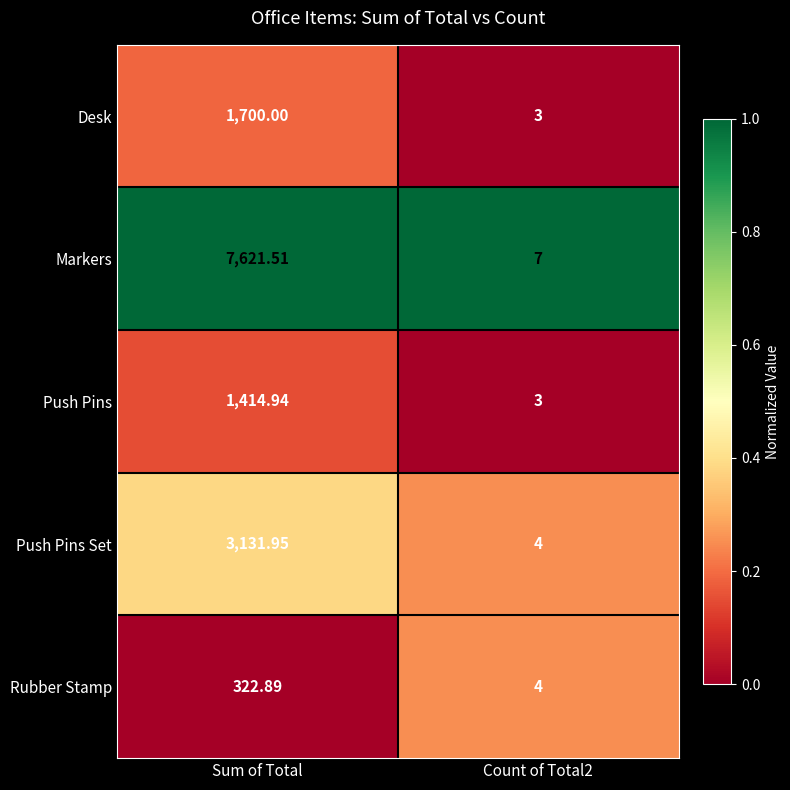

Rank the series at Sum of Total from highest to lowest value.

Markers, Push Pins Set, Desk, Push Pins, Rubber Stamp